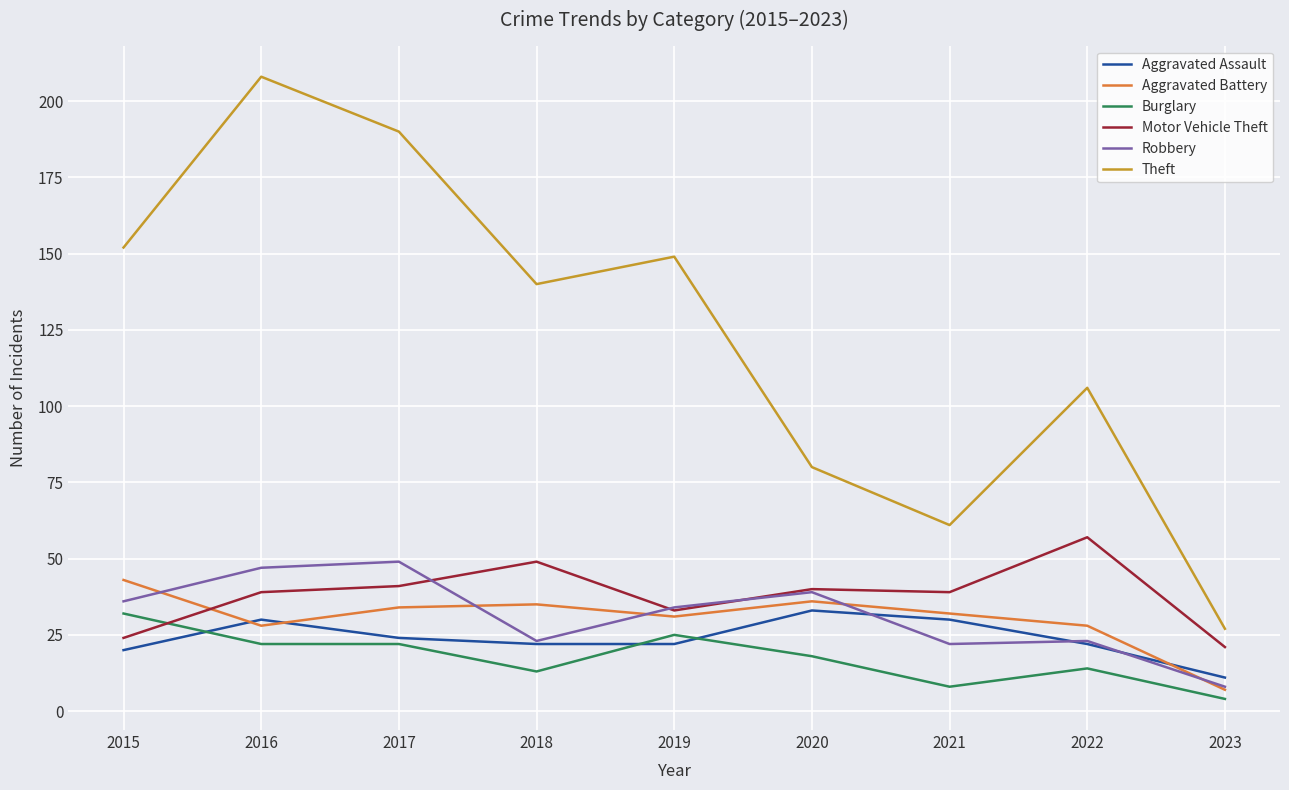

What is the difference between the maximum and second lowest values in the Motor Vehicle Theft series?

33